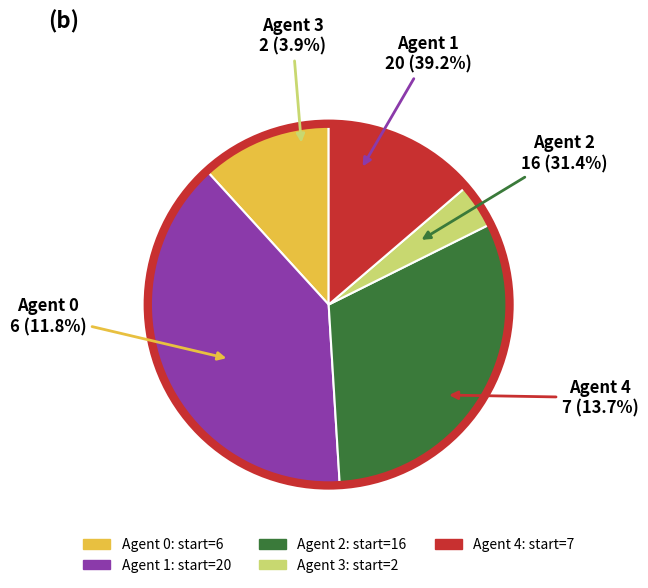

True or false: Agent 0 accounts for 12% of the total.

True